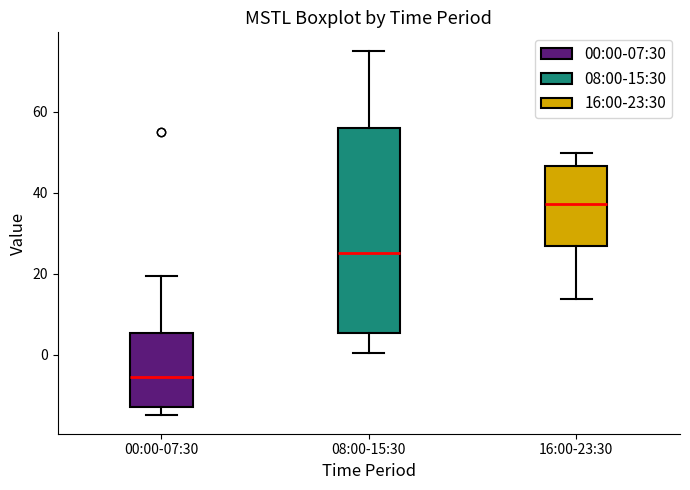

Where does the upper whisker of the box for 16:00-23:30 end on the y-axis? The values are not printed on the chart, so give them approximately, as read against the axis.

50